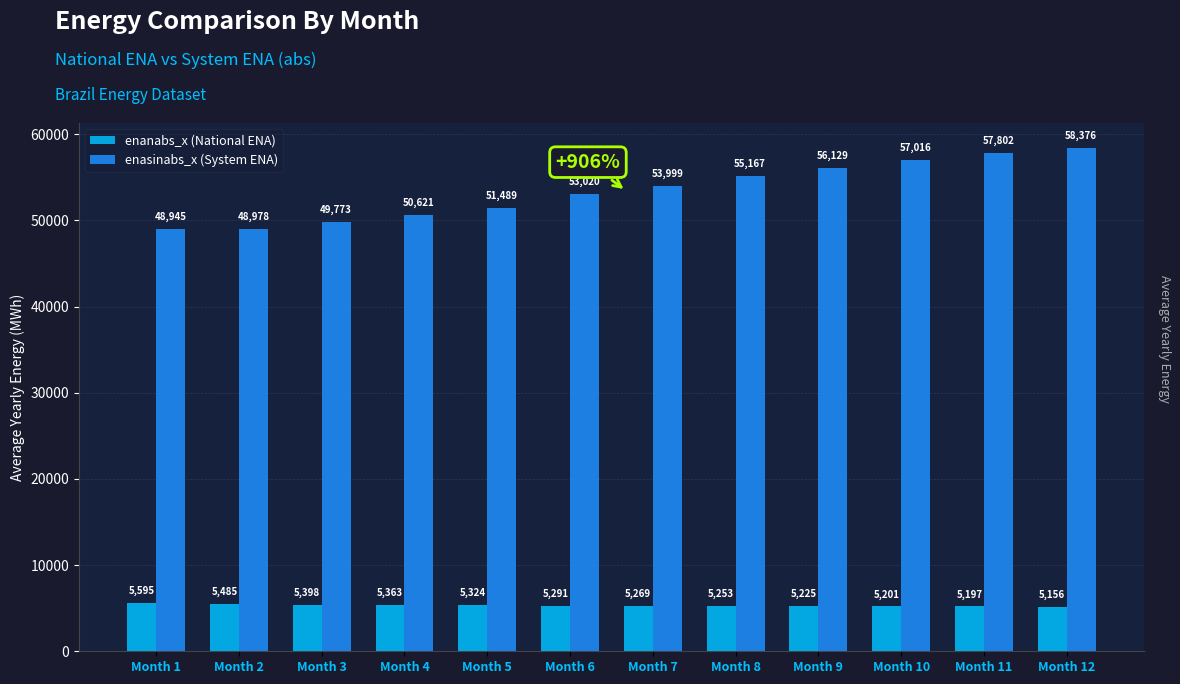

What is the value of the enasinabs_x (System ENA) bar at the 4th from the left?

50621